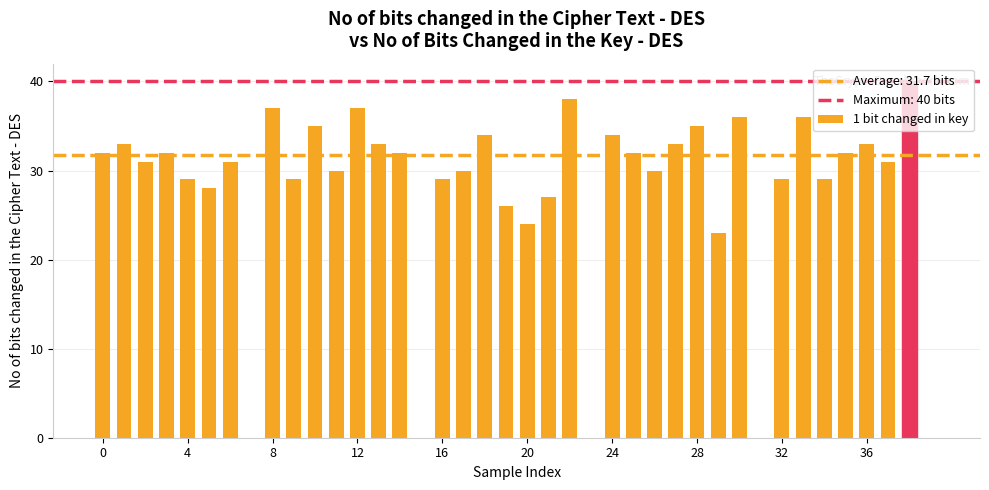

What is the maximum value shown in the chart?

40